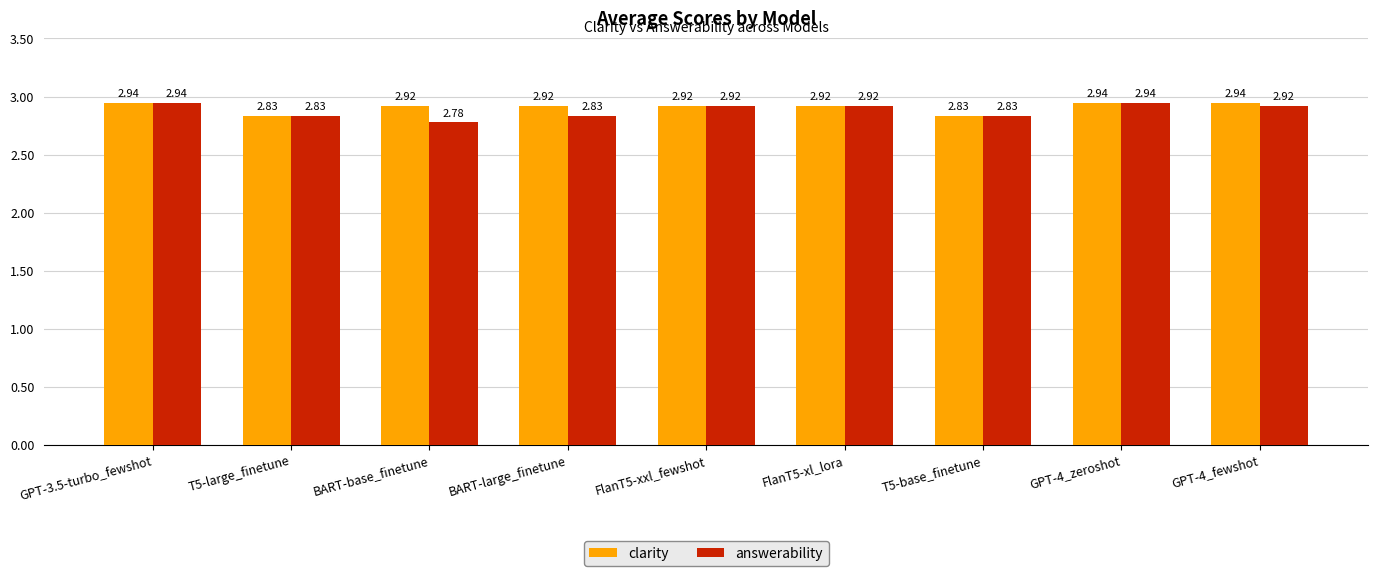

Which label corresponds to the smallest value in the chart?

BART-base_finetune